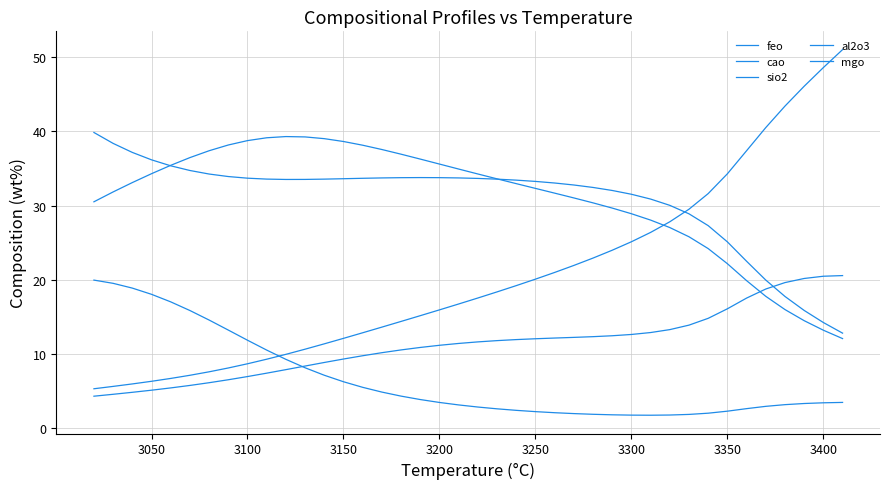

True or false: al2o3 and cao cross at least once.

False